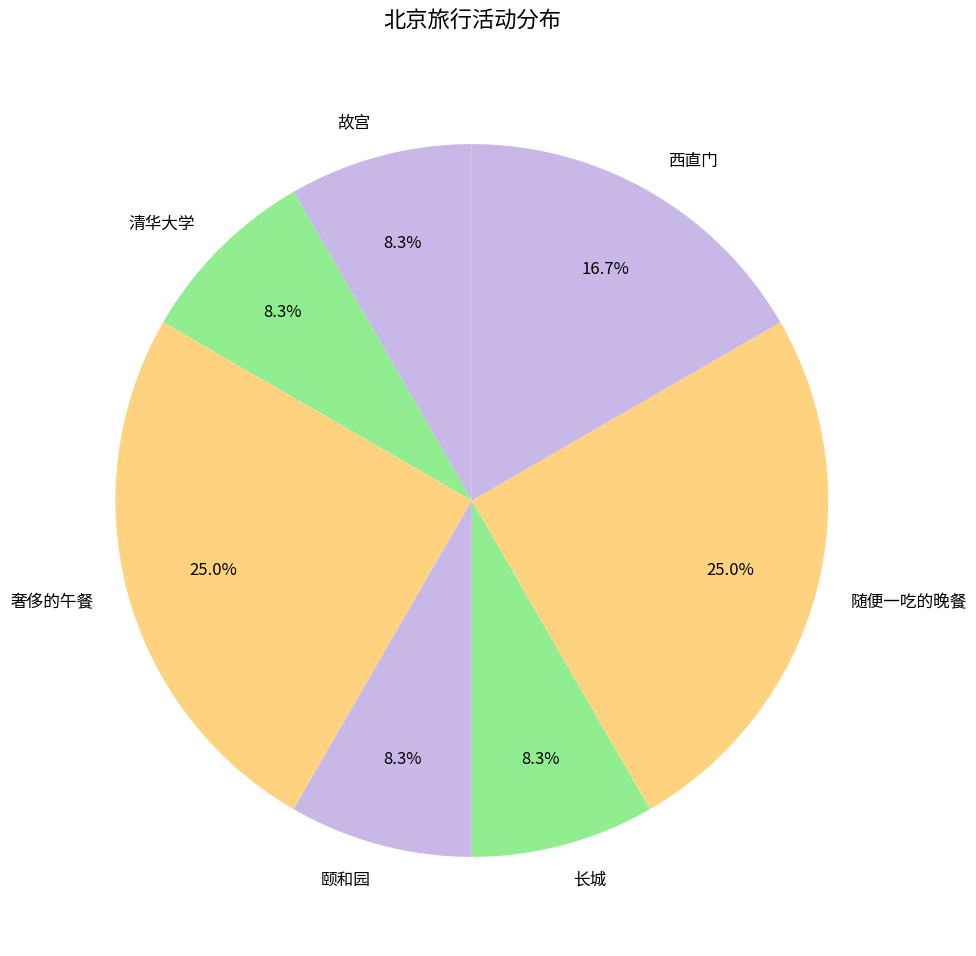

What is the total percentage of 奢侈的午餐 and 颐和园?

33.3%